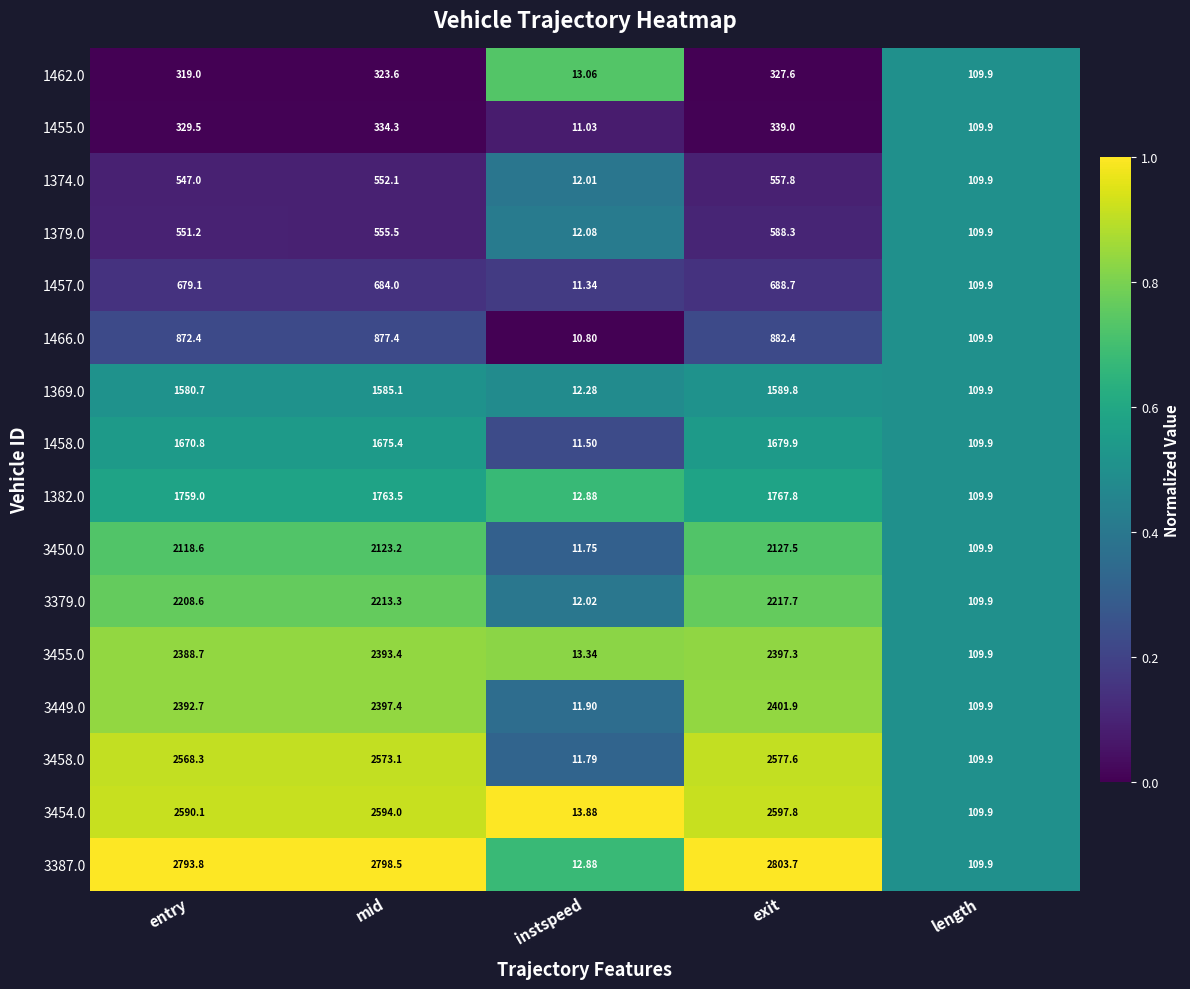

At which category is the sum across all series the highest?

exit